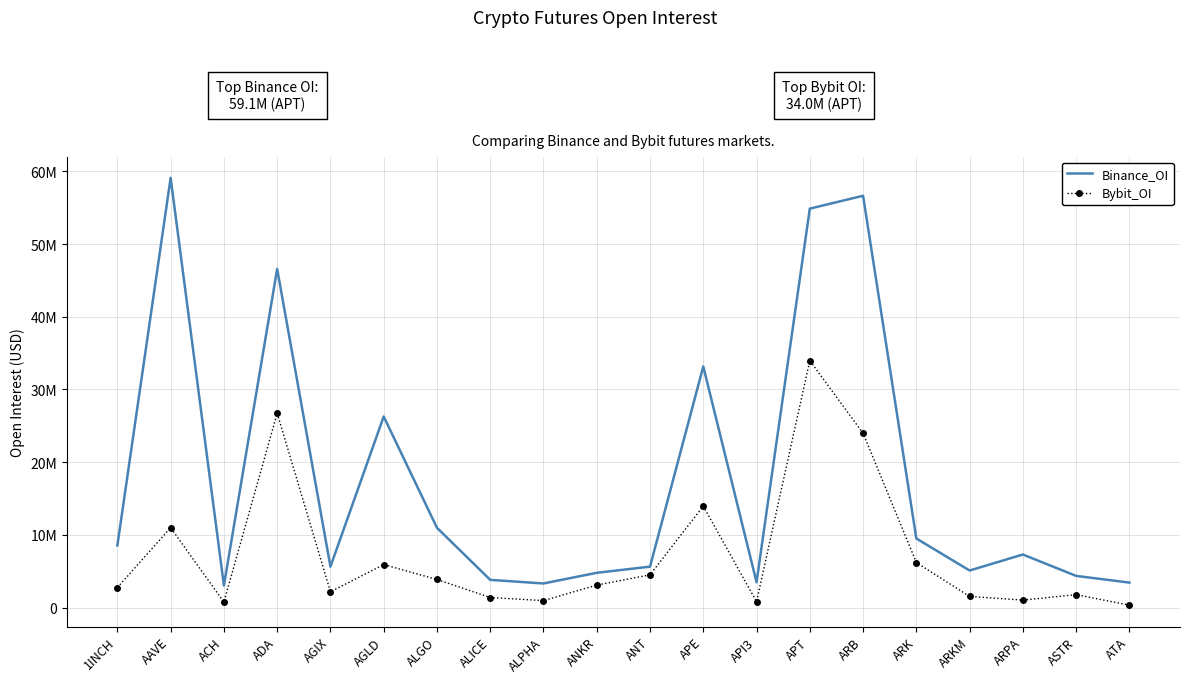

Reading left to right, list all the values displayed in this chart.

Binance_OI: 8541894	59109311	3029619	46580959	5622615	26274961	10970272	3802329	3309706	4774097	5623953	33164068	3480341	54876604	56647032	9496612	5089835	7291235	4348690	3429388
Bybit_OI: 2749495	10980824	747945	26728787	2162355	5908882	3854859	1376902	945274	3083401	4495945	13947791	803130	33969165	23971167	6189128	1521118	1023000	1767281	325548